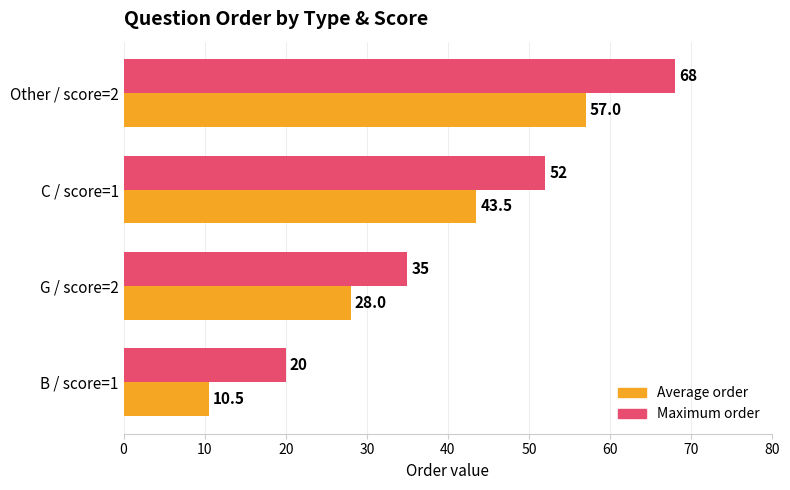

How many data points in Average order are less than 43?

2